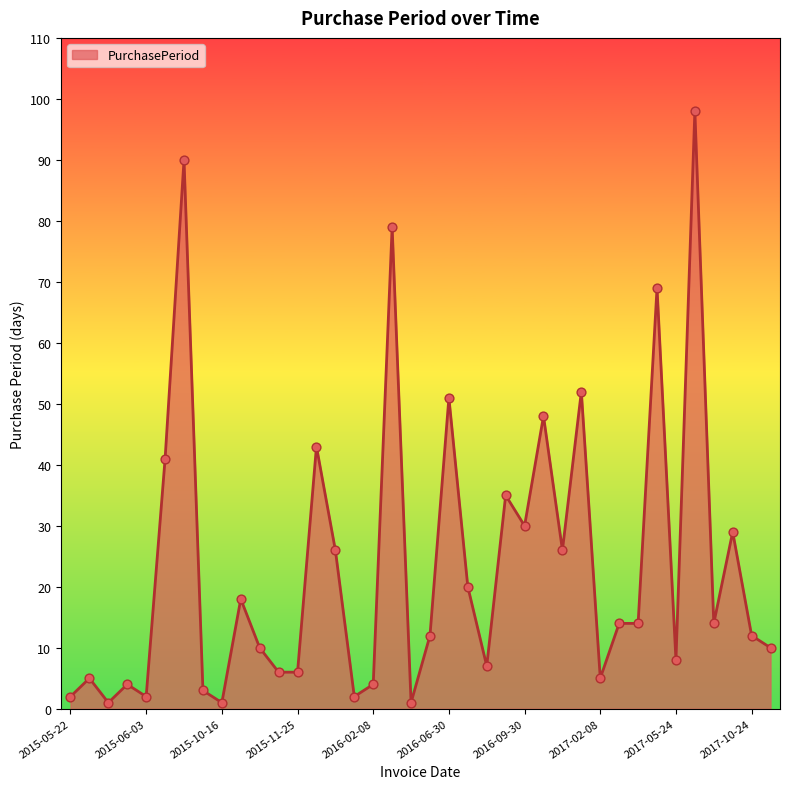

What is the greatest value displayed?

98